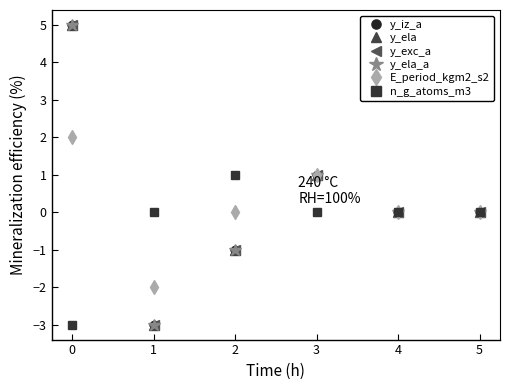

What is the value of the n_g_atoms_m3 point at the 3rd from the left?

1